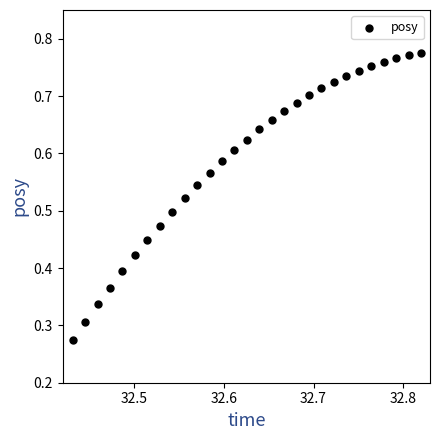

Count the number of points in this scatter plot.

29